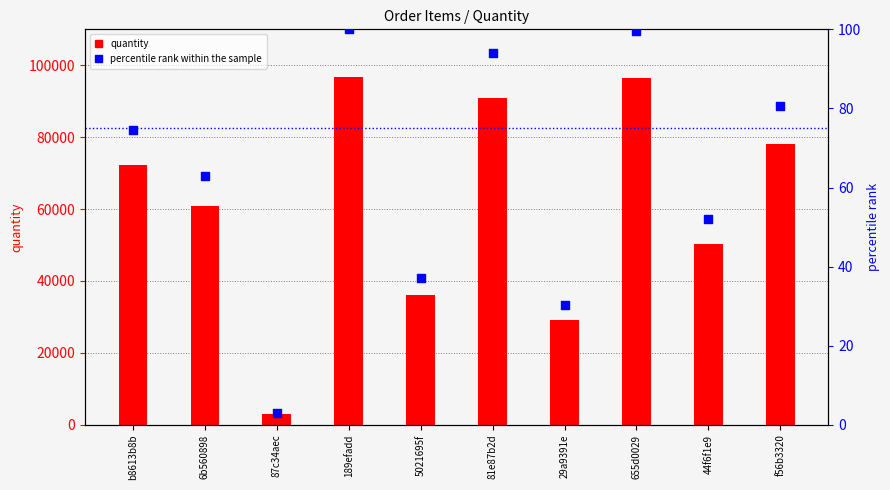

At which category is the sum across all series the highest?

189efadd